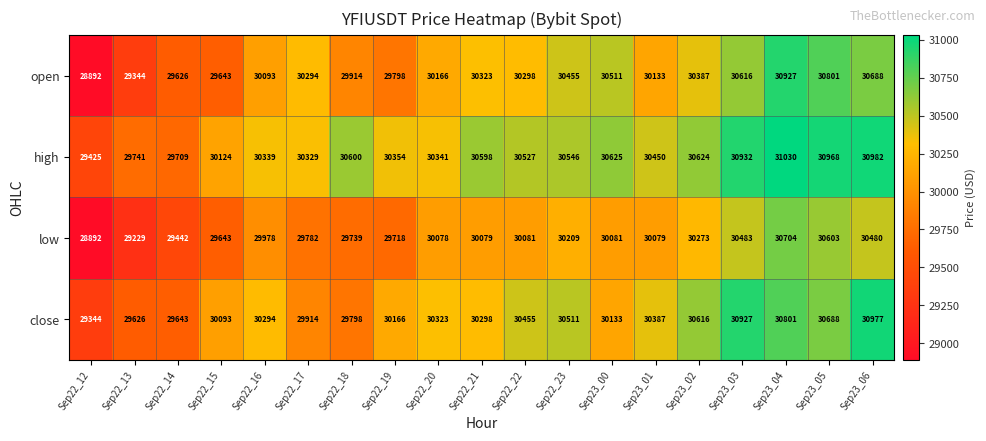

The close series shows 30511 at Sep22_23. True or false?

True